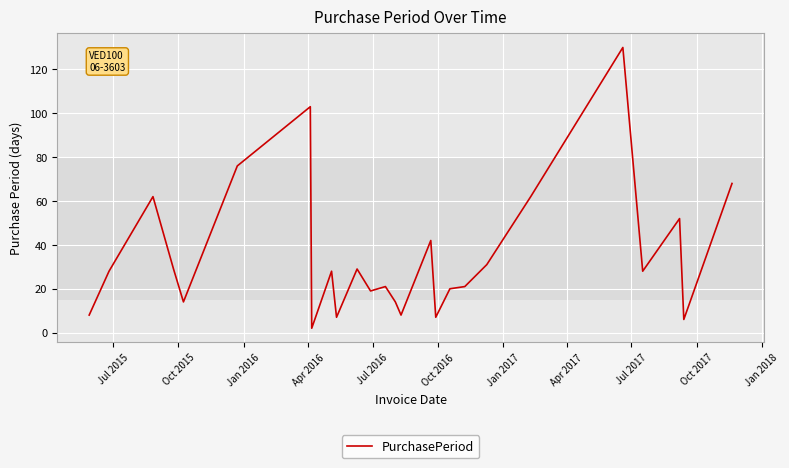

What is the difference between the maximum and minimum values?

128